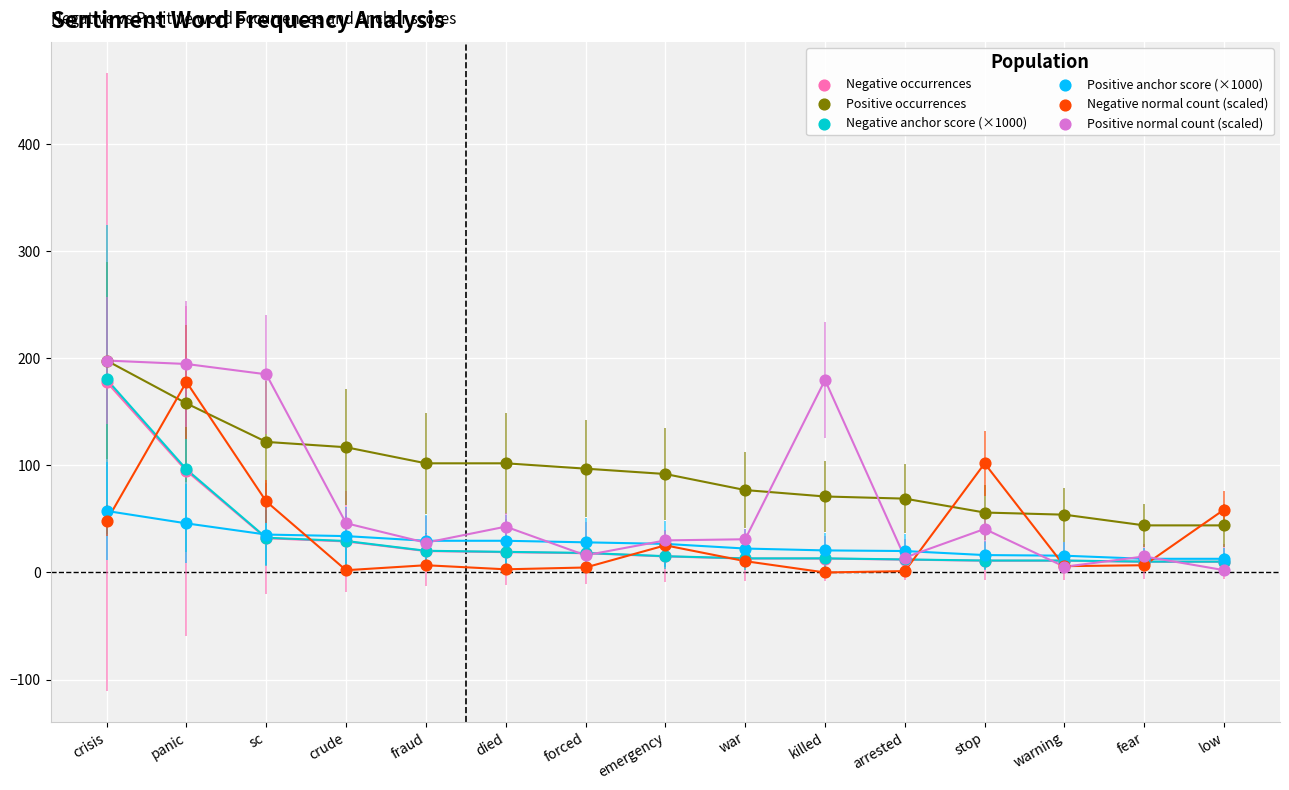

What are all the series names shown in the legend?

Negative occurrences, Positive occurrences, Negative anchor score (×1000), Positive anchor score (×1000), Negative normal count (scaled), Positive normal count (scaled)